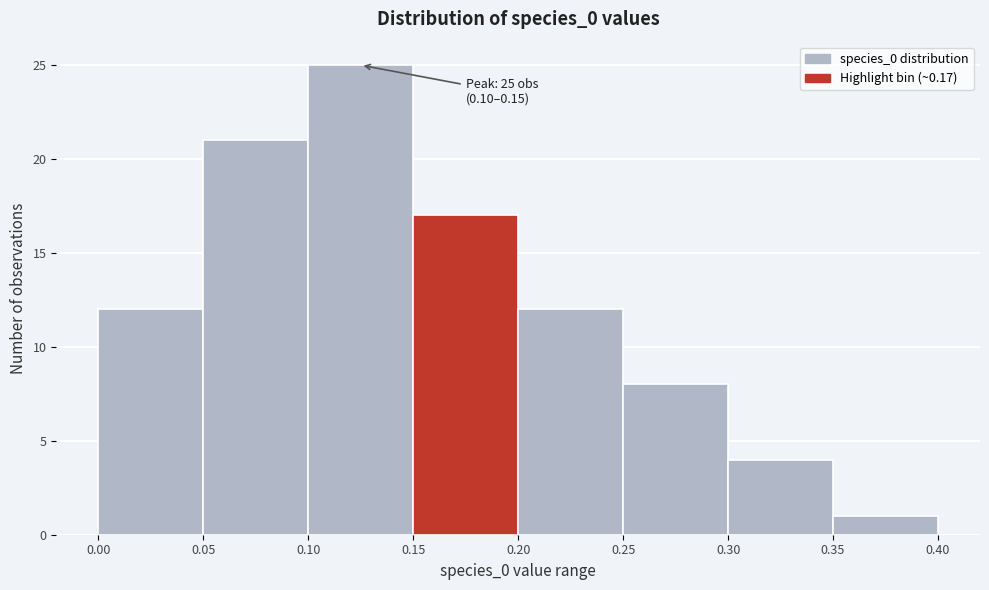

Over which range of the x-axis is the bar tallest?

0.10 to 0.15